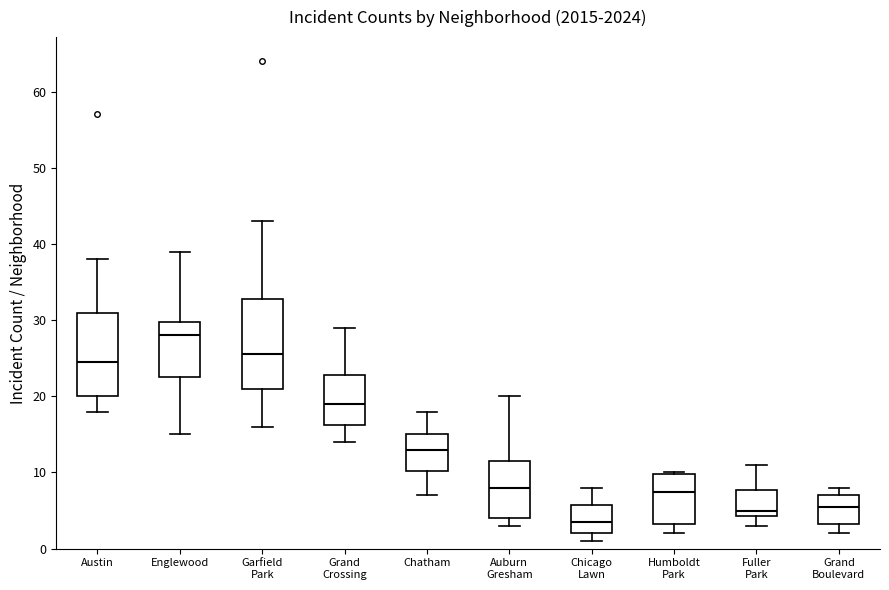

Reading left to right, transcribe this box plot: for each box, give where its median line is, the range the box spans, and where its two whiskers end, as read against the y-axis. The values are not printed on the chart, so give them approximately, as read against the axis.

Austin: median 25, box 20 to 31, whiskers 18 to 38
Englewood: median 28, box 23 to 30, whiskers 15 to 39
Garfield Park: median 26, box 21 to 33, whiskers 16 to 43
Grand Crossing: median 19, box 16 to 23, whiskers 14 to 29
Chatham: median 13, box 10 to 15, whiskers 7 to 18
Auburn Gresham: median 8, box 4 to 12, whiskers 3 to 20
Chicago Lawn: median 4, box 2 to 6, whiskers 1 to 8
Humboldt Park: median 8, box 3 to 10, whiskers 2 to 10
Fuller Park: median 5, box 4 to 8, whiskers 3 to 11
Grand Boulevard: median 6, box 3 to 7, whiskers 2 to 8